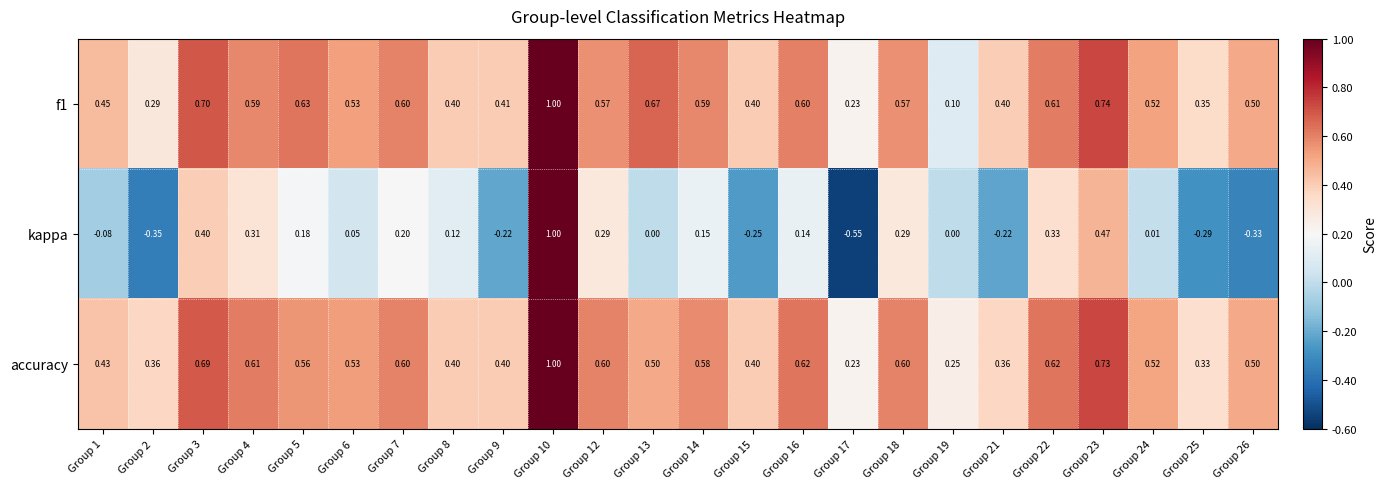

Which series changed the most between Group 15 and Group 25?

accuracy